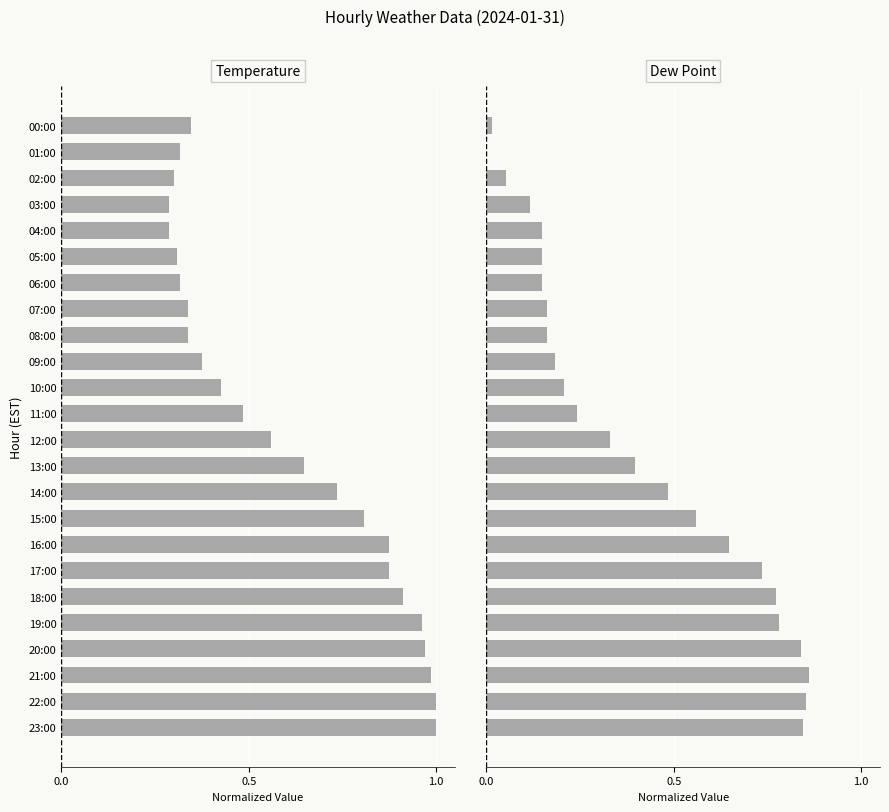

How many distinct data groups are displayed?

2